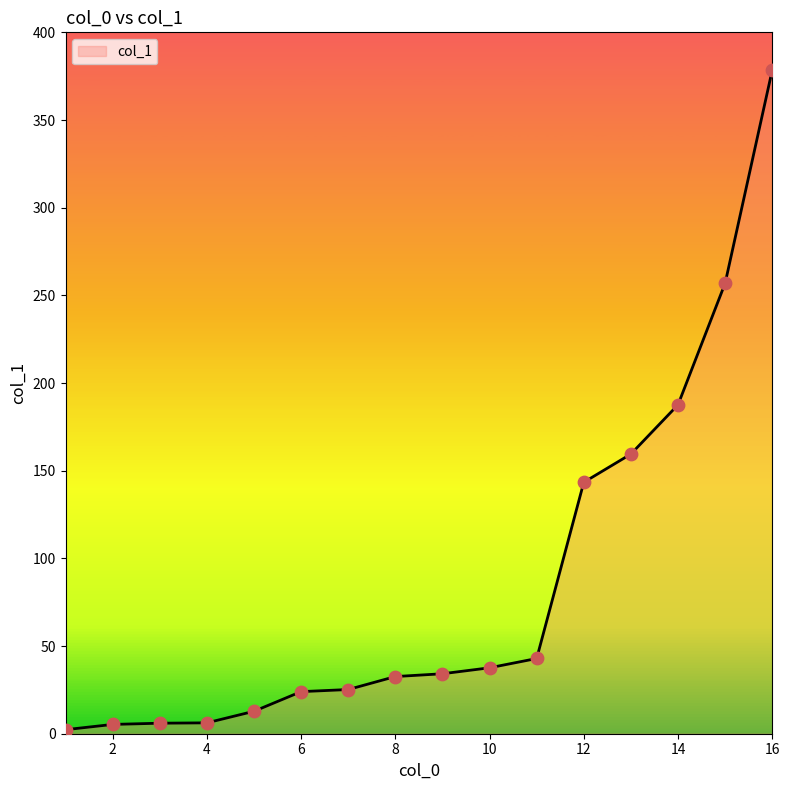

What is the difference between the maximum and minimum values?

376.2